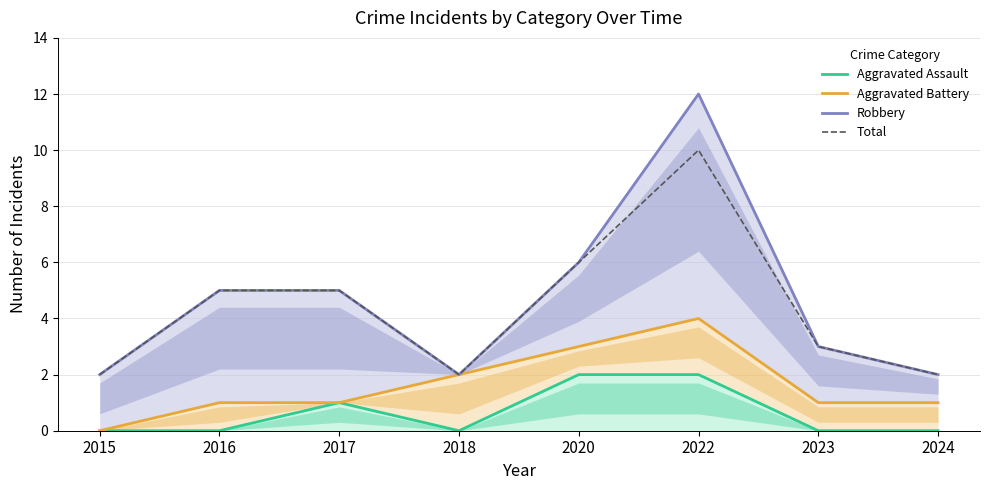

What is the sum of all Total values?

35